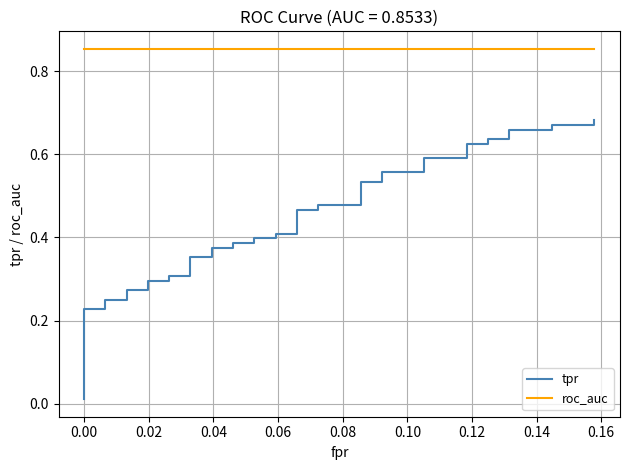

Which series has the widest spread of values?

tpr